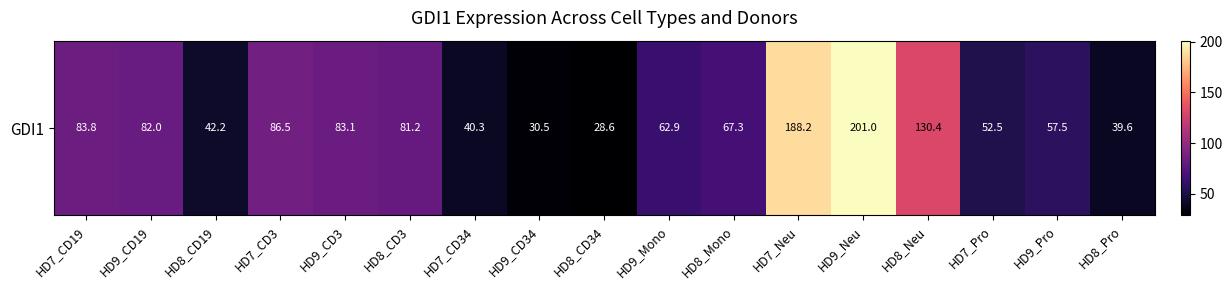

What is the maximum value shown in the chart?

201.0